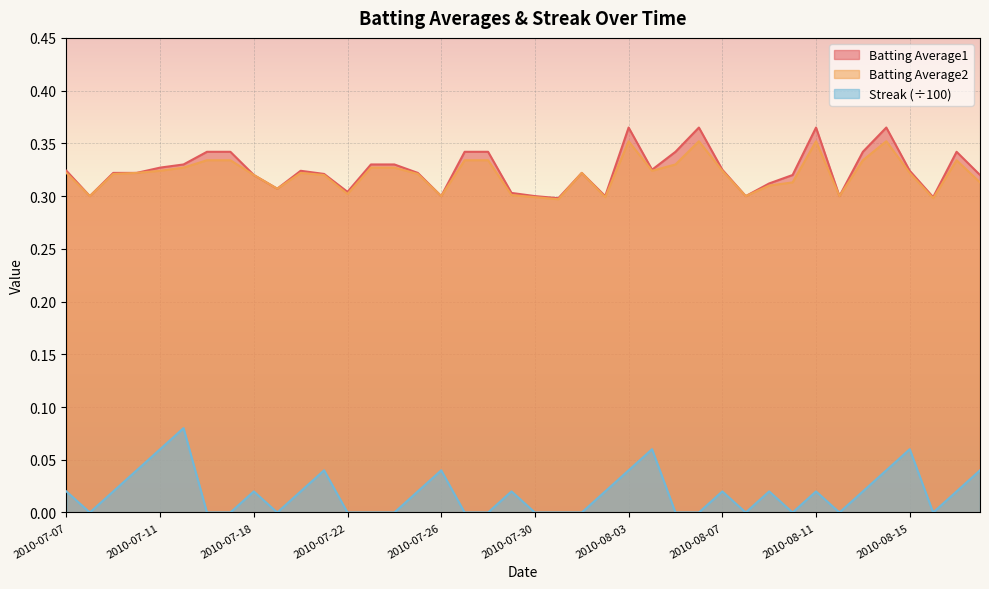

What is the label of the 12th point from the left?

2010-07-21